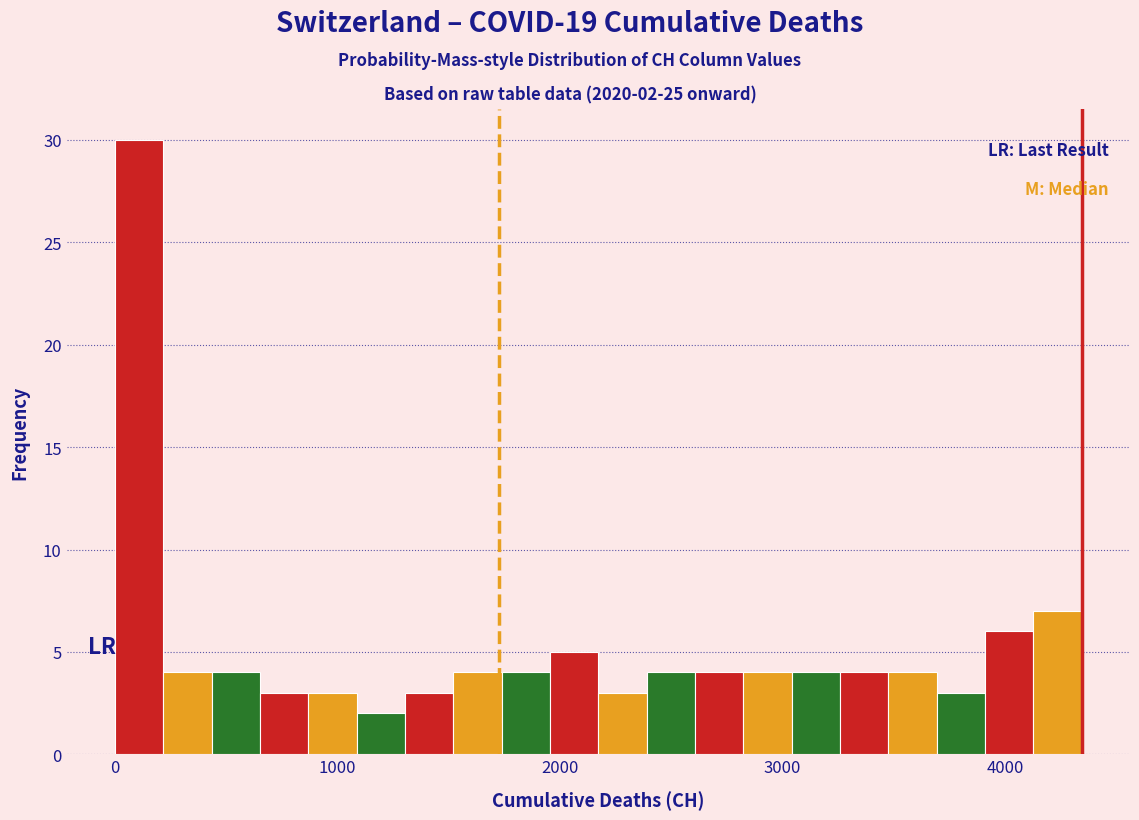

Read against the x-axis, roughly where is the centre of the tallest bar?

100